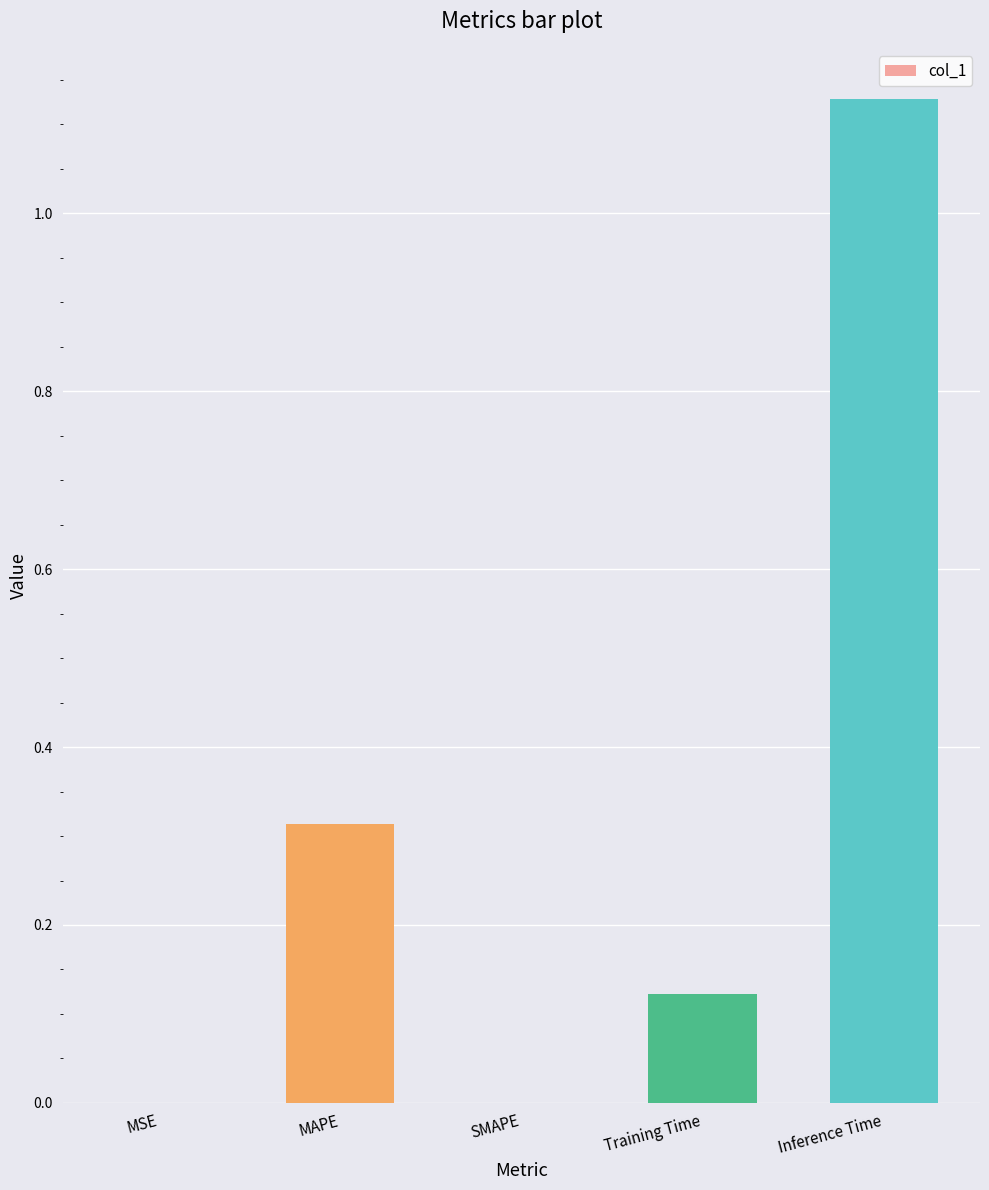

At which category does the chart reach its peak across all series?

Inference Time